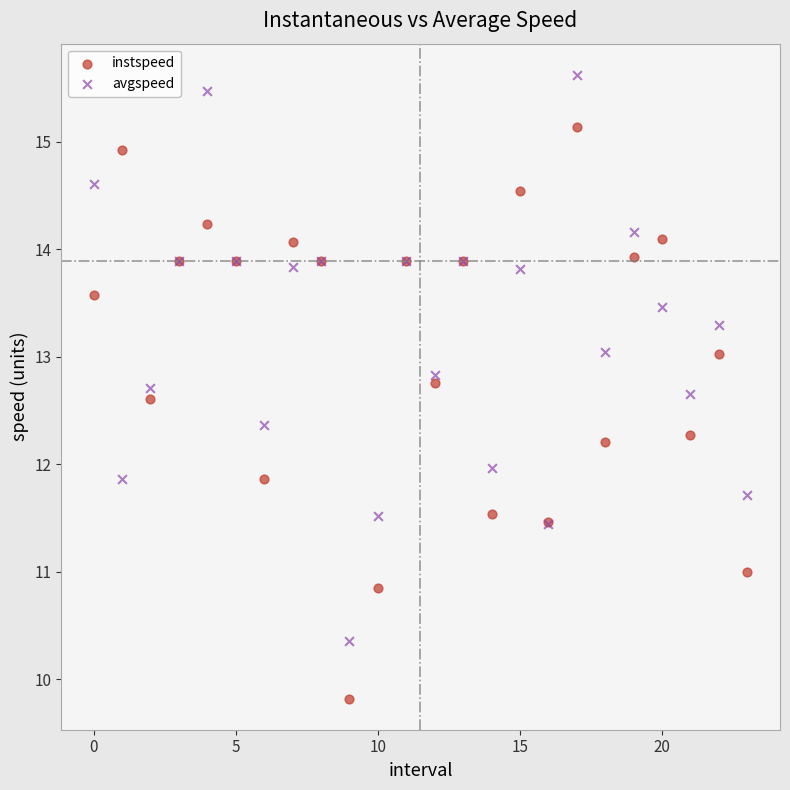

Which series contains the lowest Y value?

instspeed